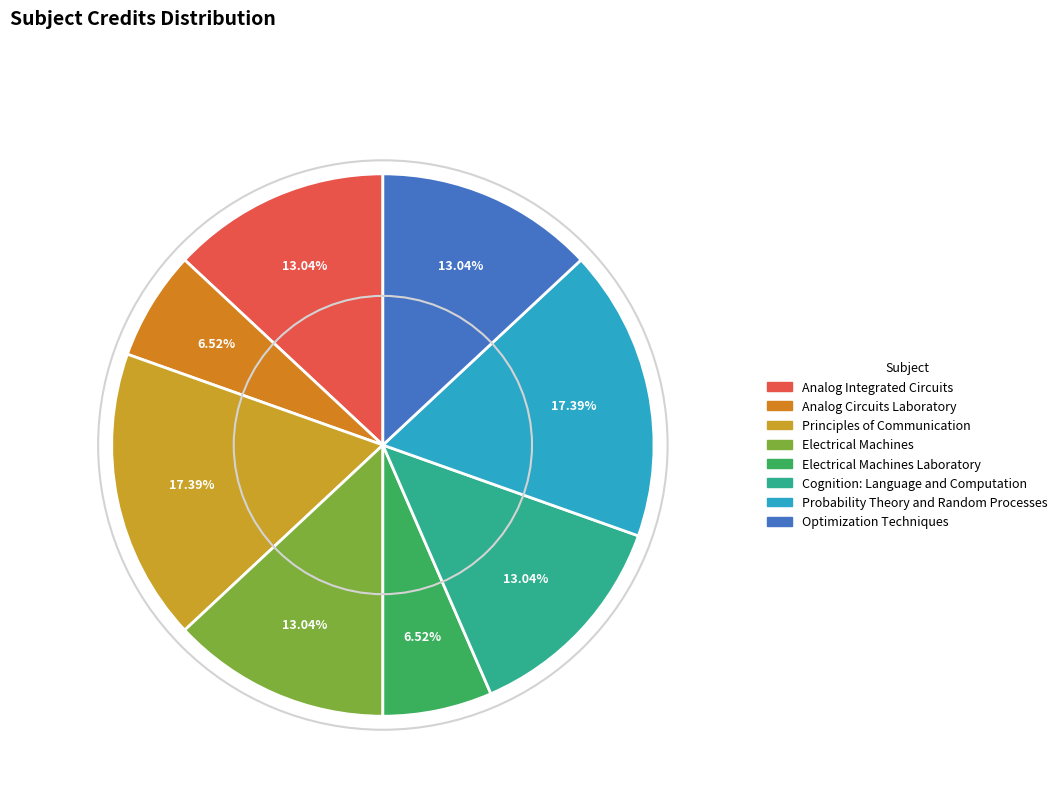

Is there a majority slice in this chart?

No